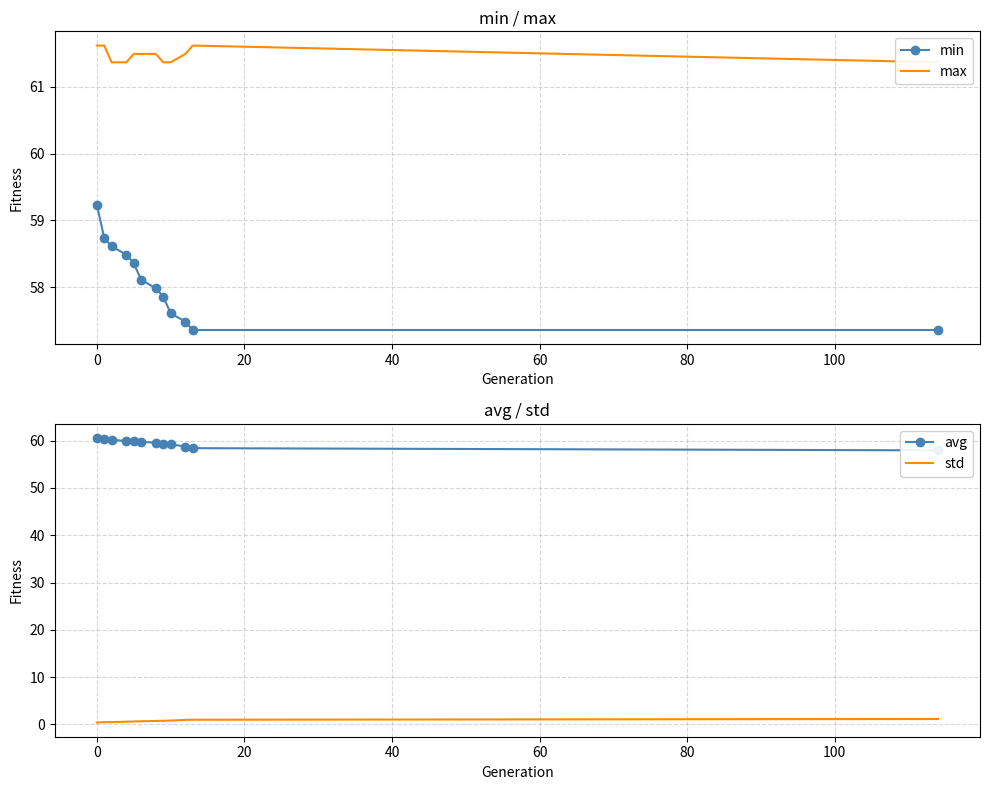

True or false: max and std cross at least once.

False